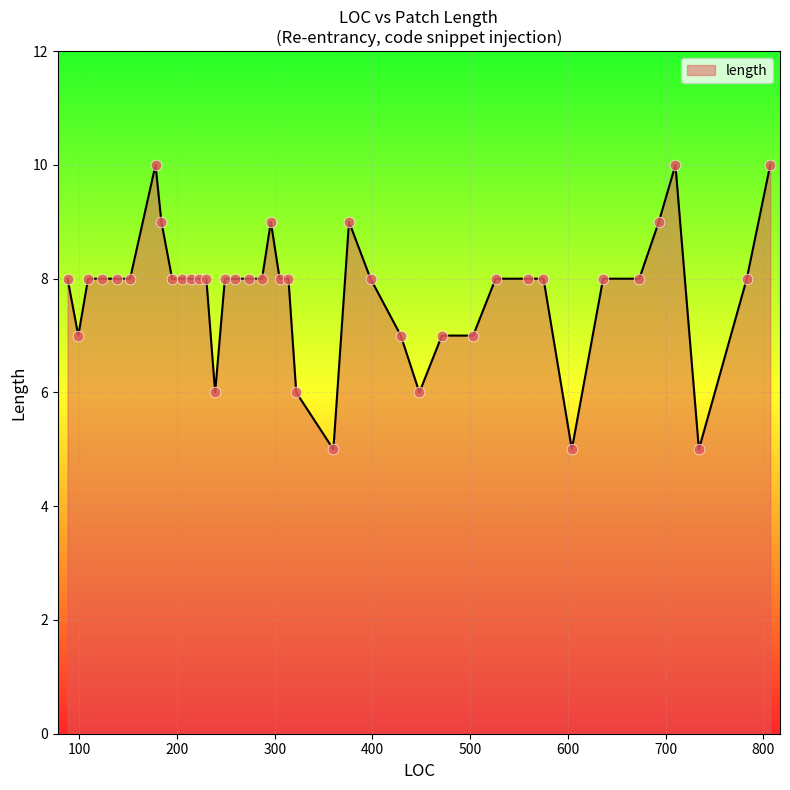

What is the smallest value displayed?

5